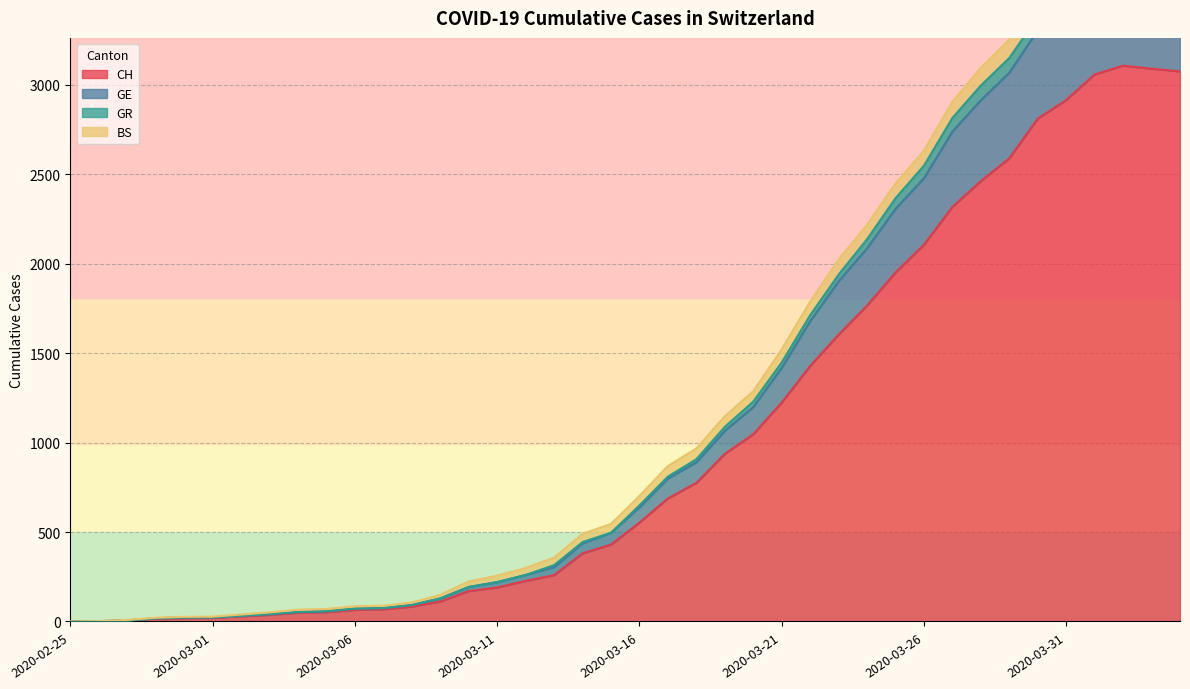

Rank the categories by CH value from lowest to highest.

2020-02-25, 2020-02-26, 2020-02-27, 2020-02-28, 2020-02-29, 2020-03-01, 2020-03-02, 2020-03-03, 2020-03-04, 2020-03-05, 2020-03-06, 2020-03-07, 2020-03-08, 2020-03-09, 2020-03-10, 2020-03-11, 2020-03-12, 2020-03-13, 2020-03-14, 2020-03-15, 2020-03-16, 2020-03-17, 2020-03-18, 2020-03-19, 2020-03-20, 2020-03-21, 2020-03-22, 2020-03-23, 2020-03-24, 2020-03-25, 2020-03-26, 2020-03-27, 2020-03-28, 2020-03-29, 2020-03-30, 2020-03-31, 2020-04-01, 2020-04-04, 2020-04-03, 2020-04-02